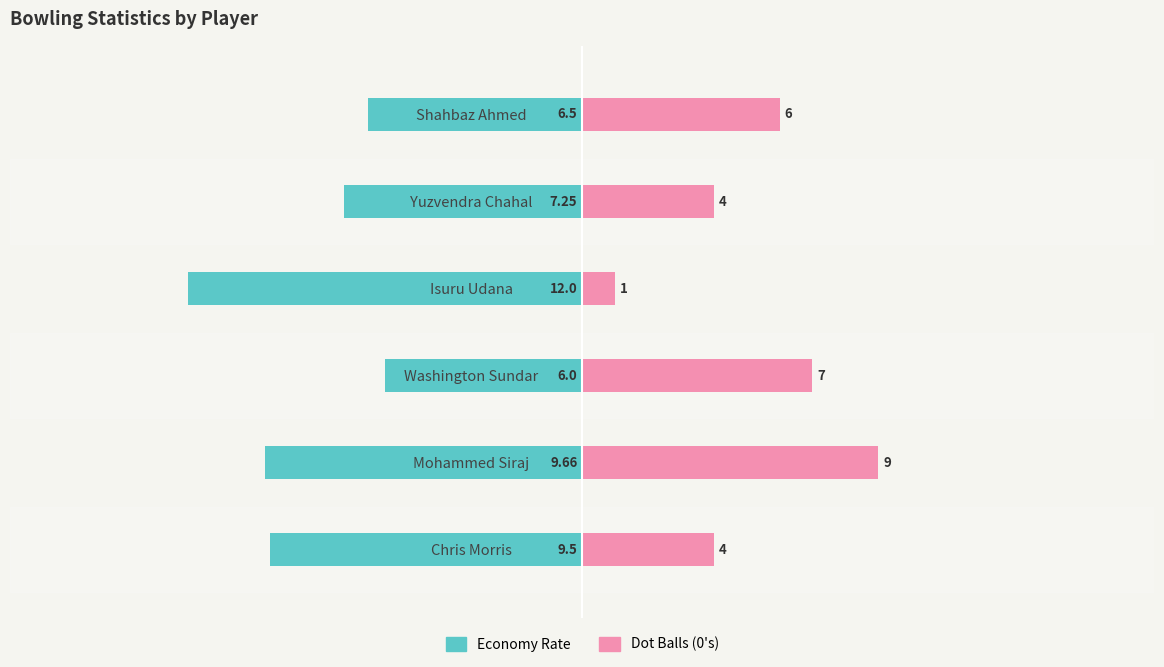

What are all the series names shown in the legend?

Economy Rate, Dot Balls (0's)